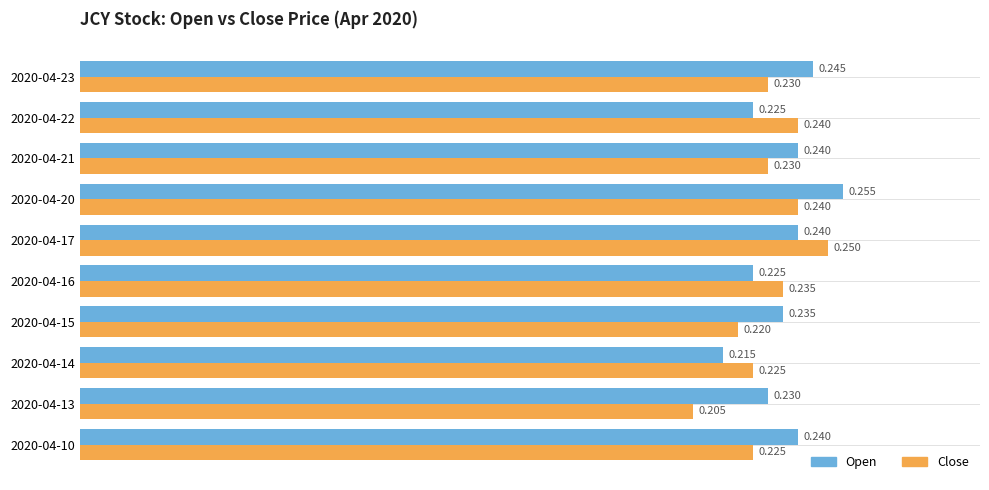

Count the number of data series in this chart.

2